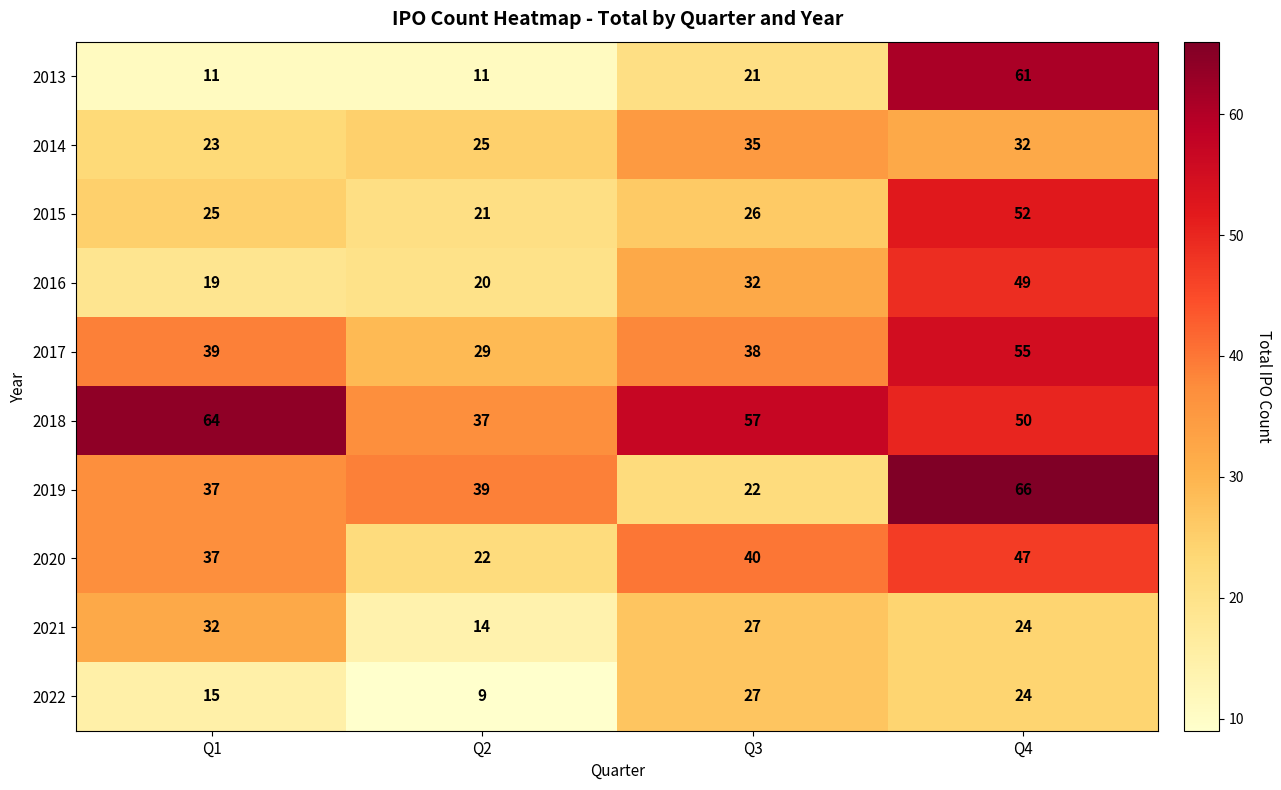

What is the difference between the second highest and minimum values in the 2013 series?

10